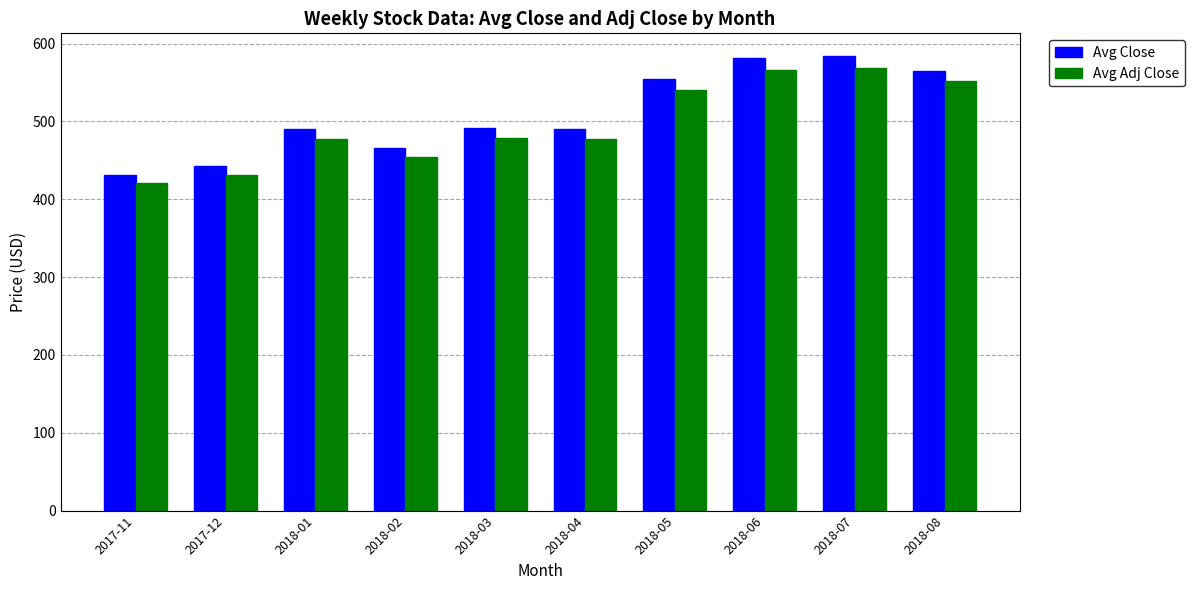

Where is Avg Close nearest to the value 507?

2018-03